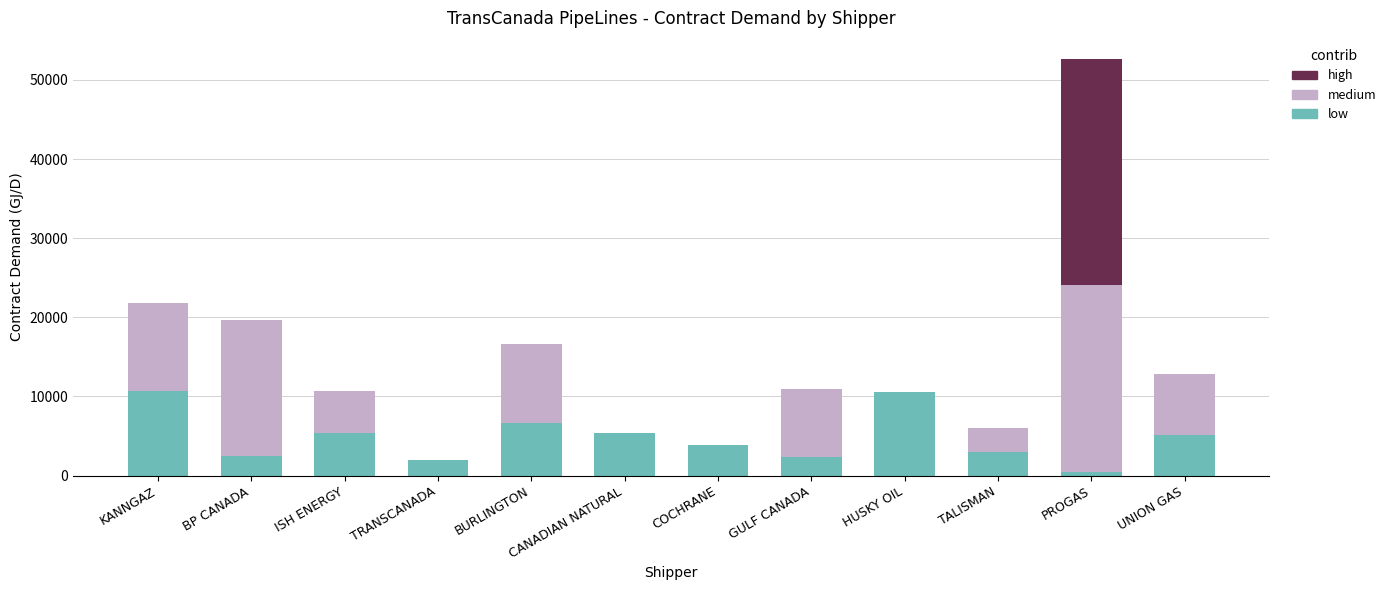

What are all the series names shown in the legend?

high, medium, low